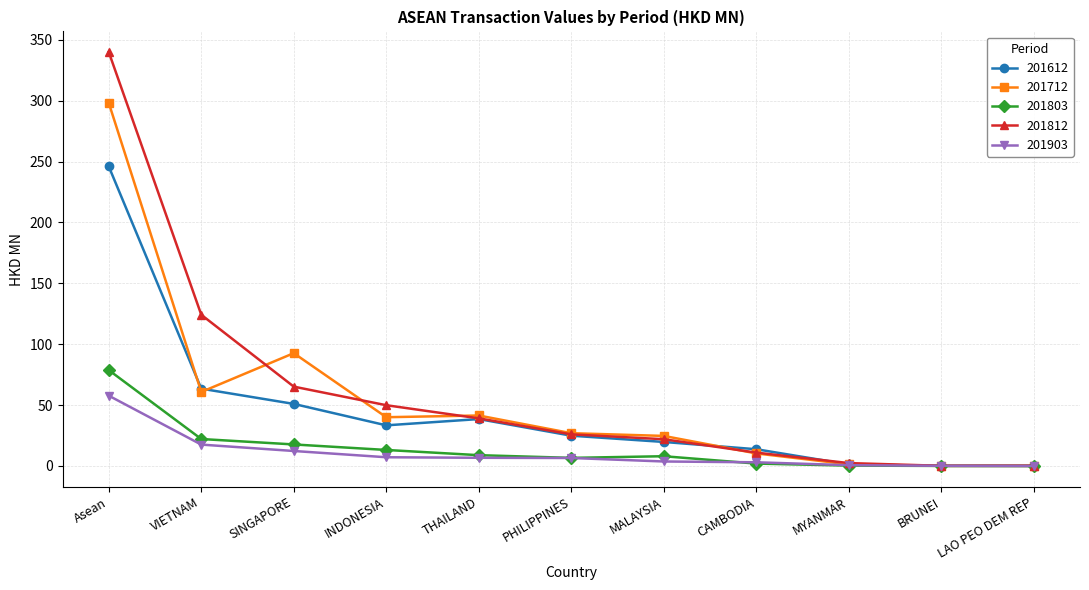

At which category is the sum across all series the highest?

Asean